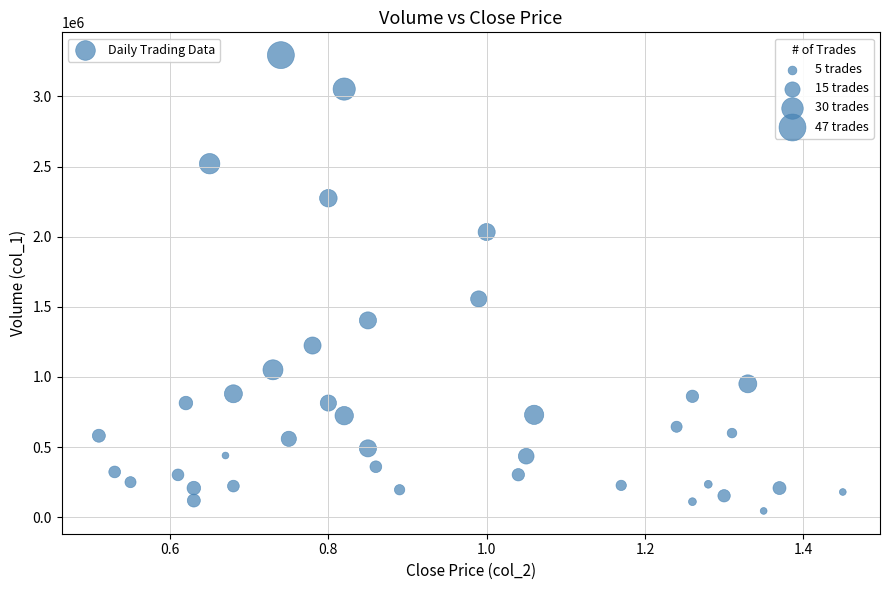

What is the range of Y values (max minus min)?

3249000